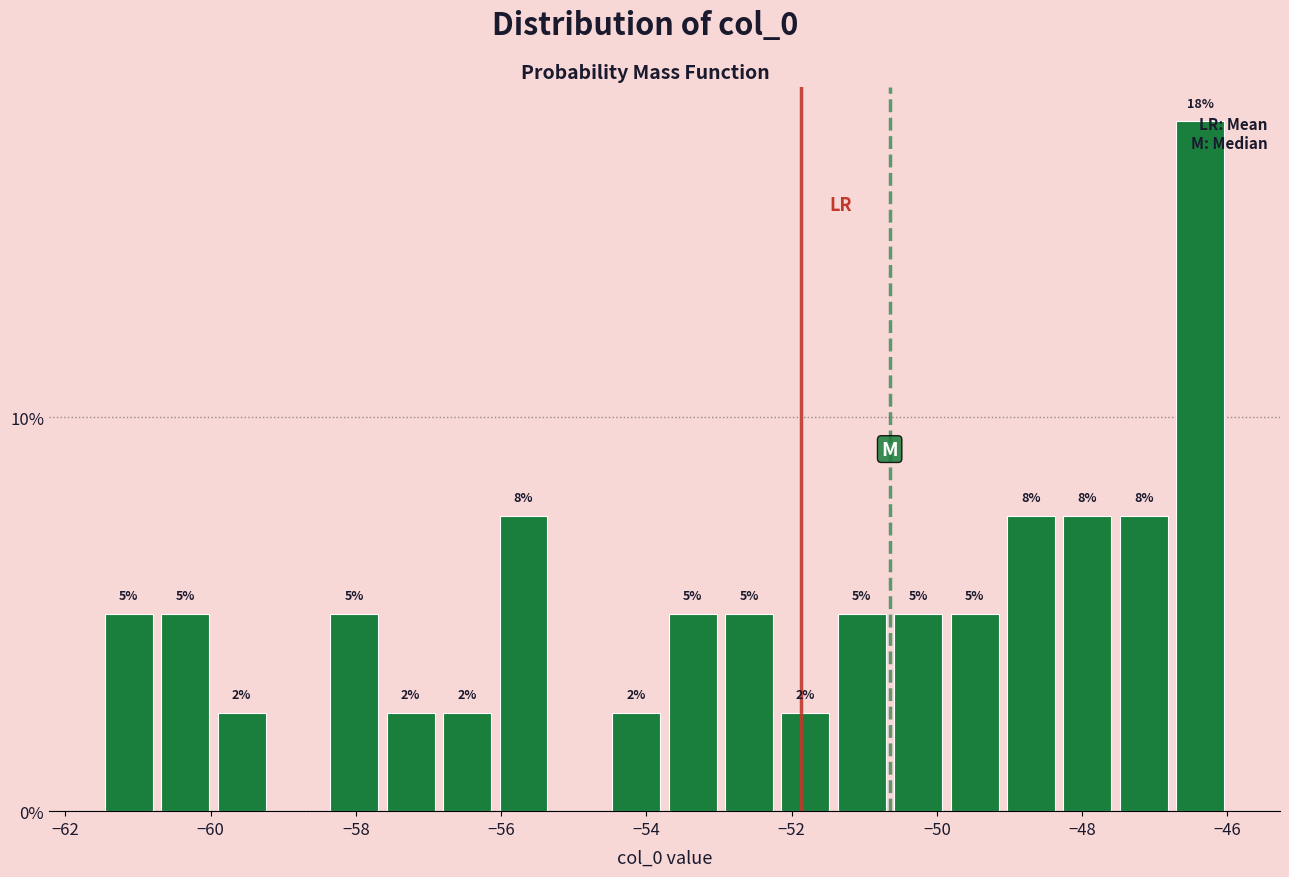

Around what value on the x-axis is the tallest bar? Give the approximate position of its centre, as read against the axis.

-46.4